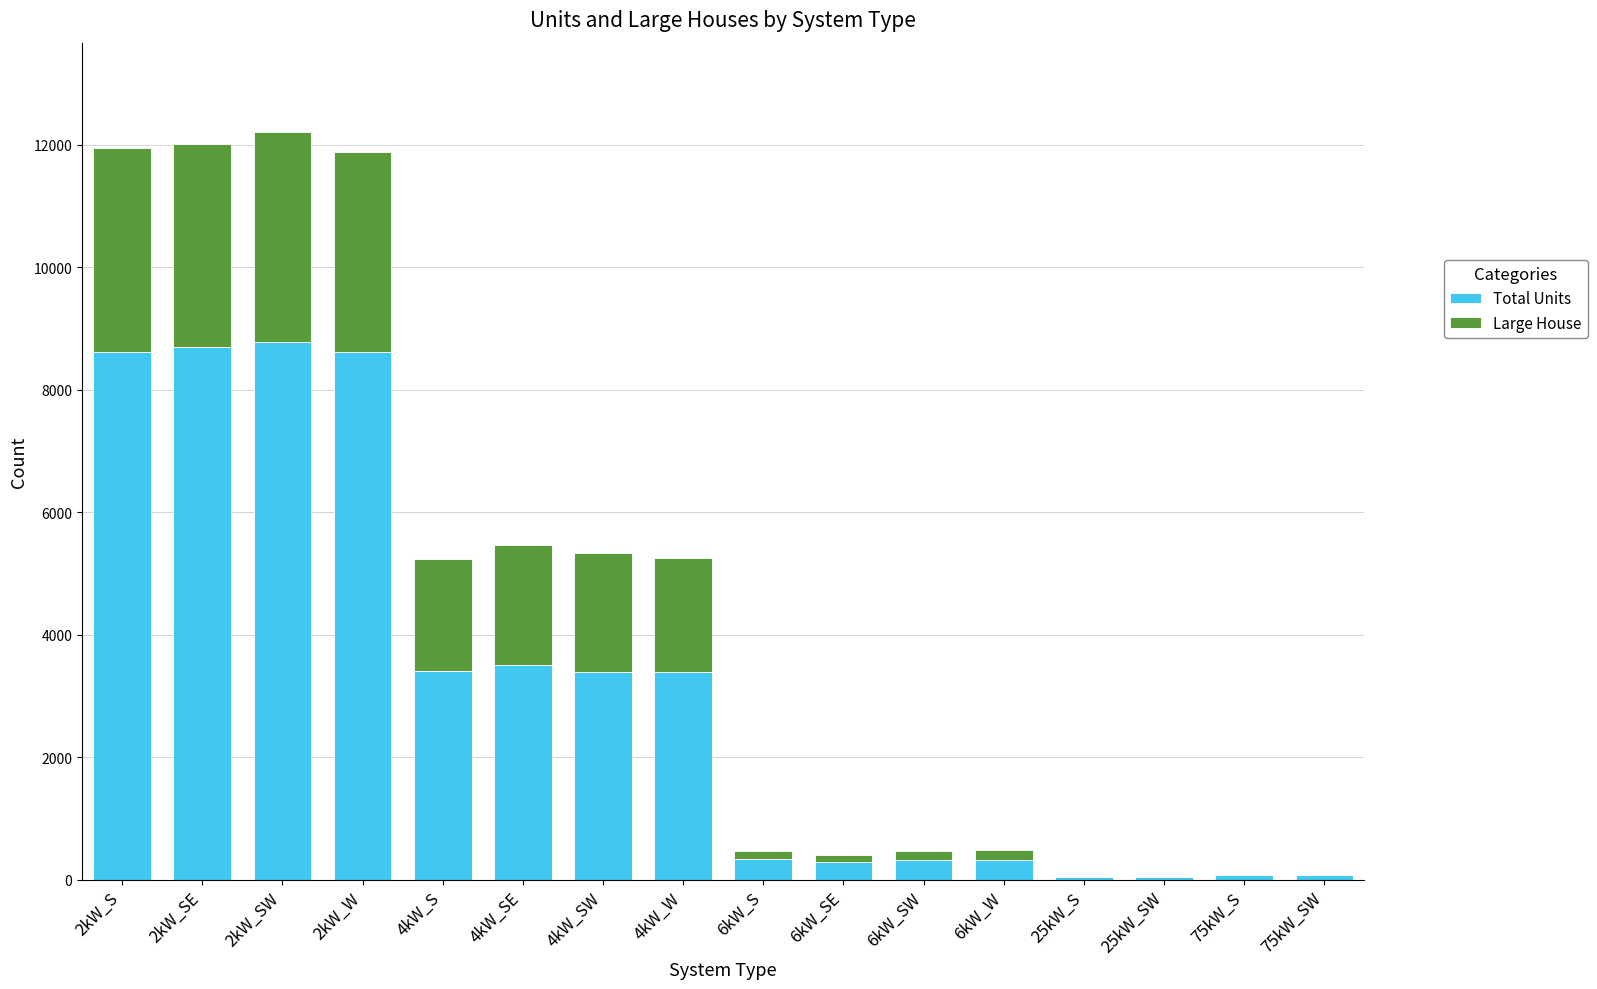

What are all the series names shown in the legend?

Total Units, Large House